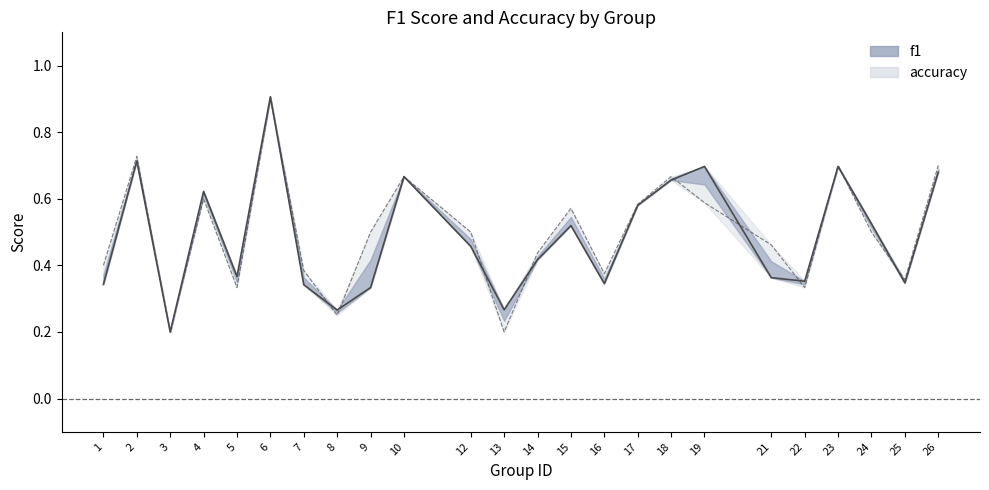

How many lines are shown in the chart?

2